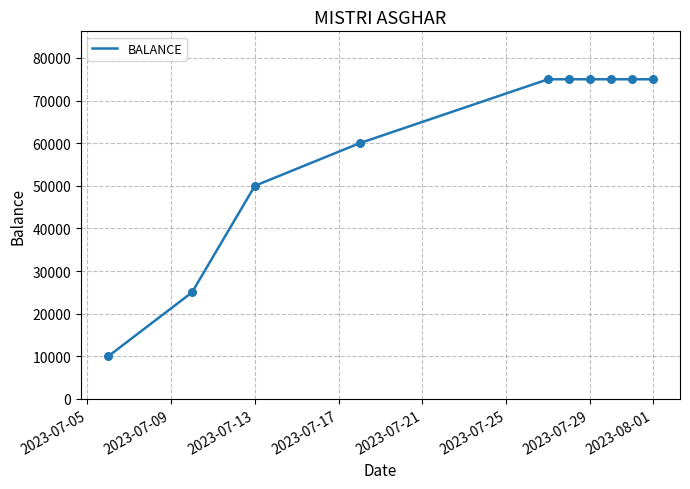

What is the smallest value displayed?

10000